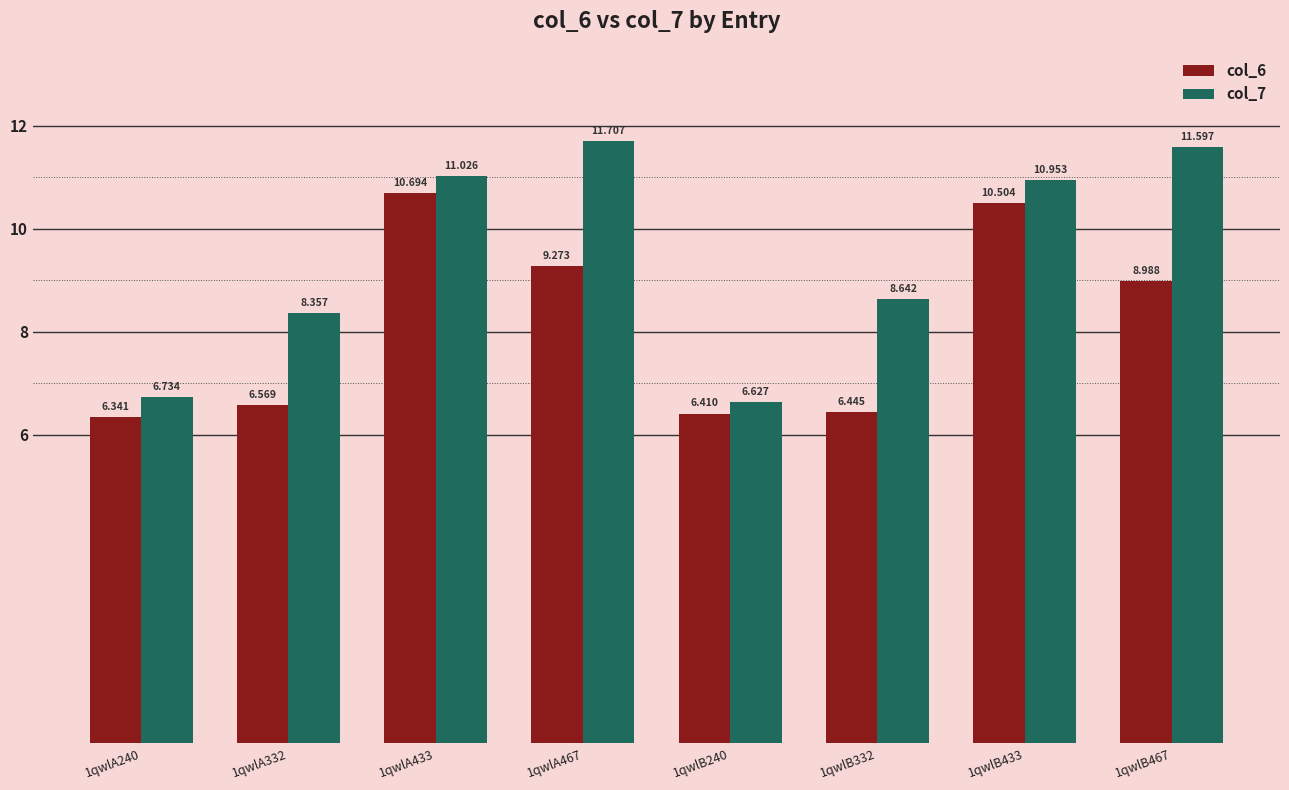

How many series are shown in this chart?

2